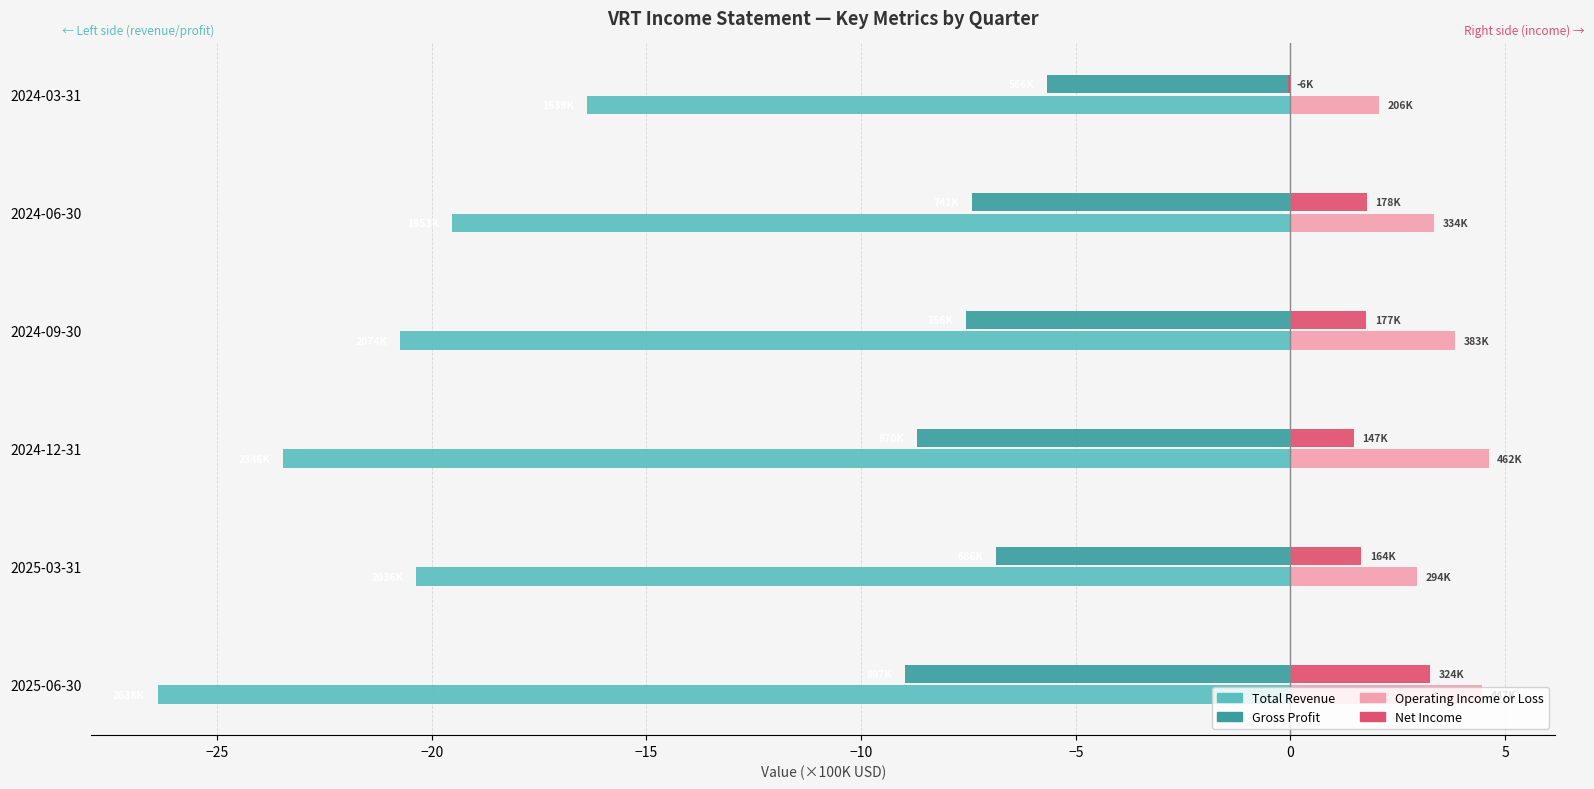

Which series changed the most between 2025-06-30 and 2024-03-31?

Total Revenue